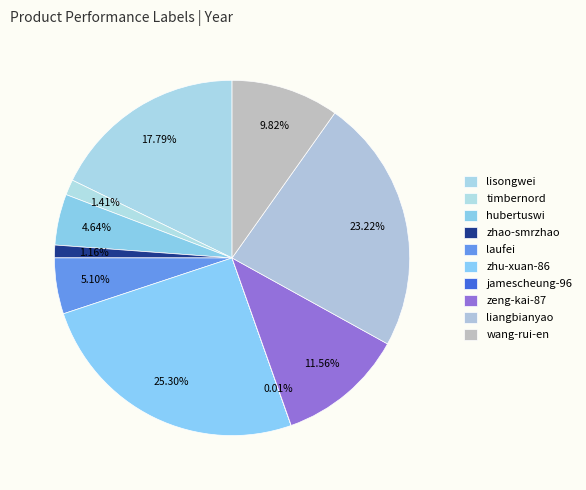

Is it true that laufei is 5% of the pie?

True